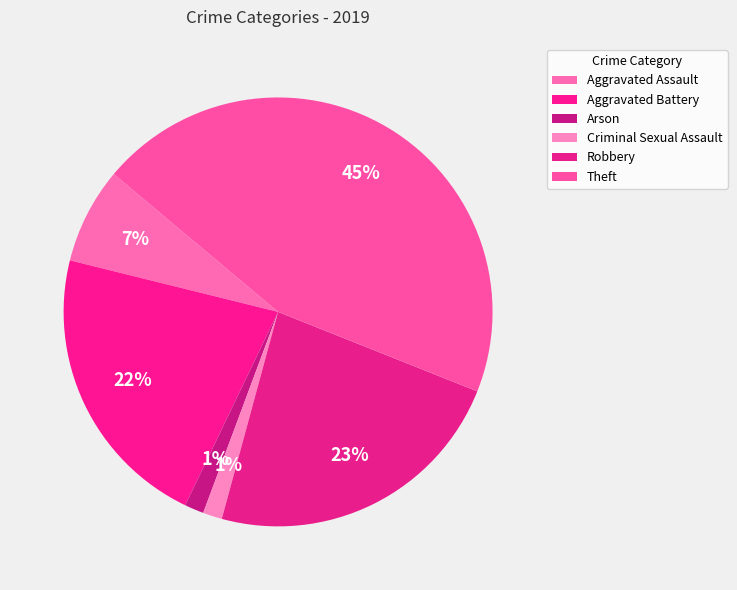

Count the number of slices in the pie.

6